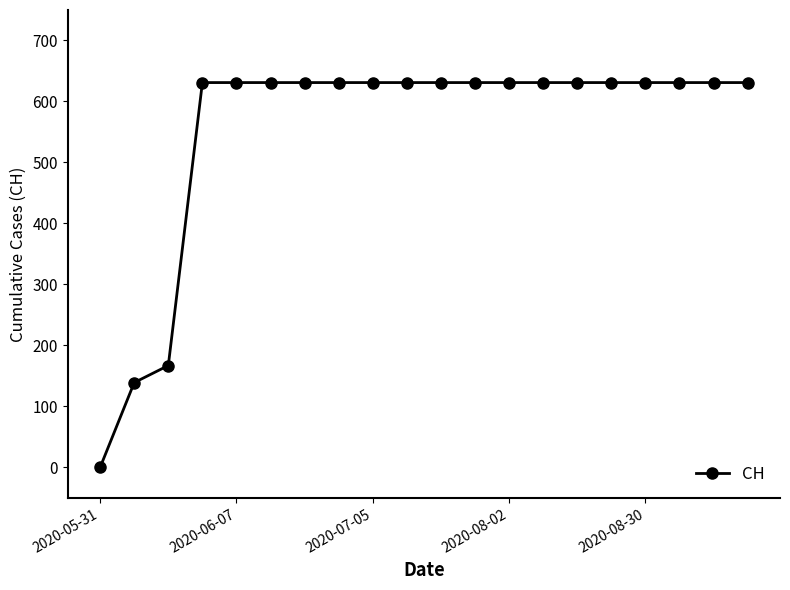

What is the difference between the second highest and minimum values?

631